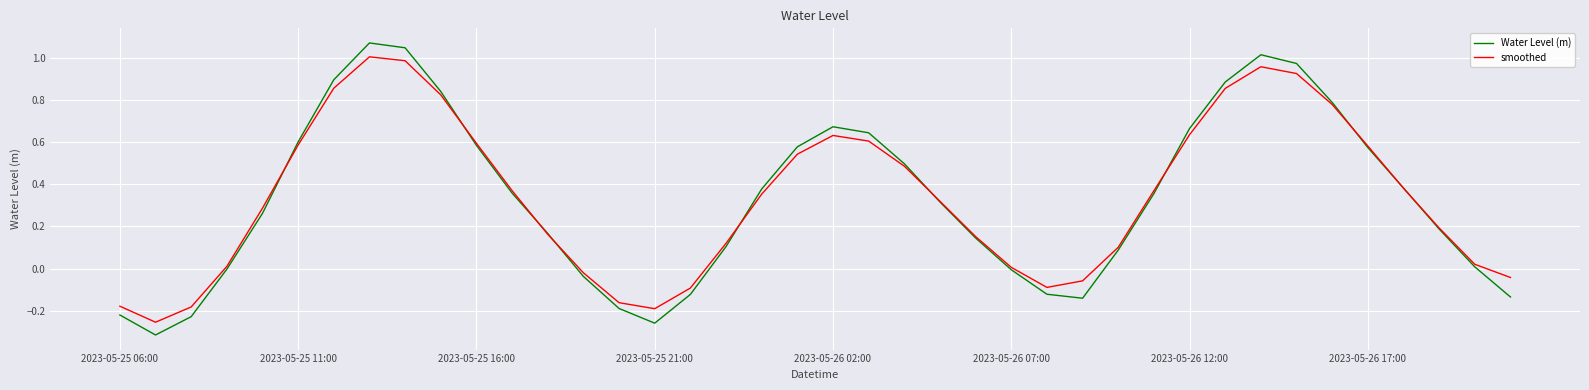

What is the sum of all Water Level (m) values?

13.3